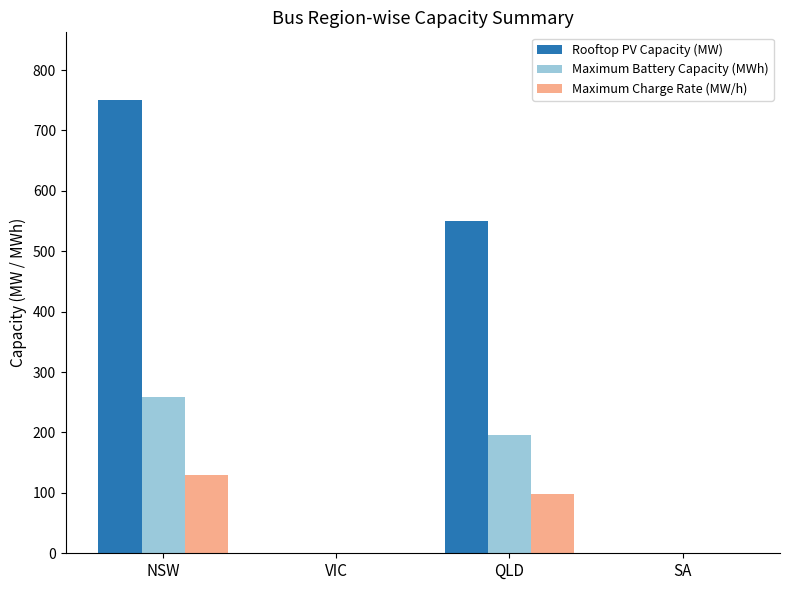

Count the Maximum Battery Capacity (MWh) values in the range 0 to 258.

4